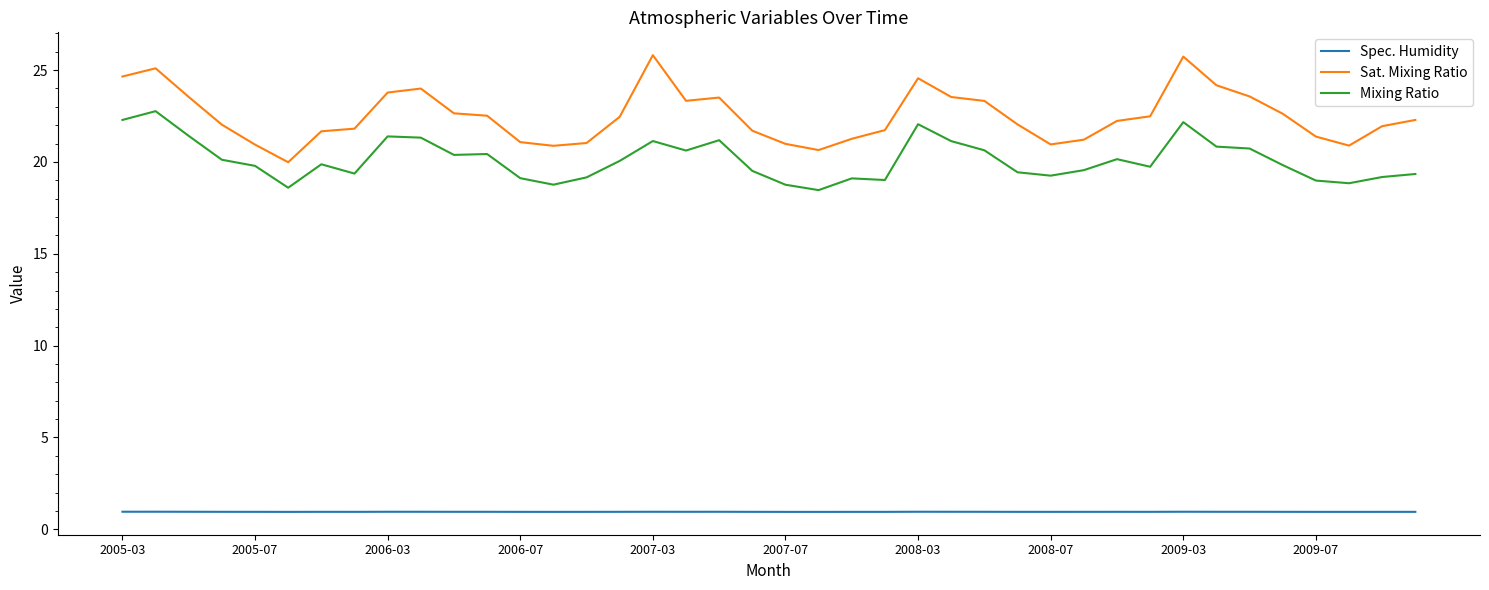

Which series has the widest spread of values?

Sat. Mixing Ratio